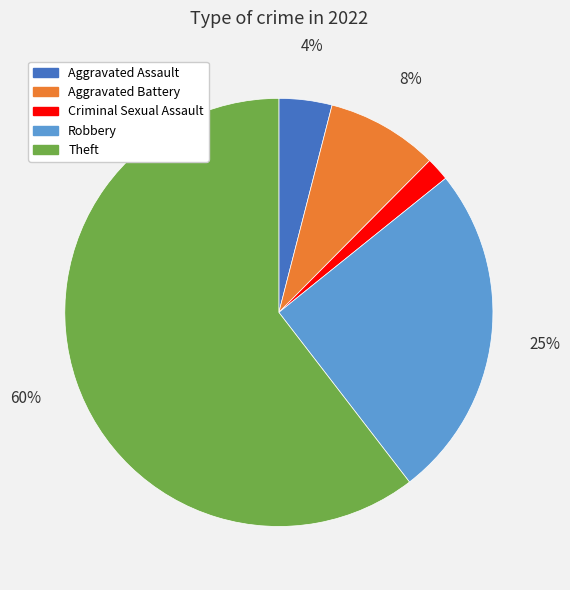

Do Criminal Sexual Assault and Aggravated Assault together represent more than half of the pie?

No